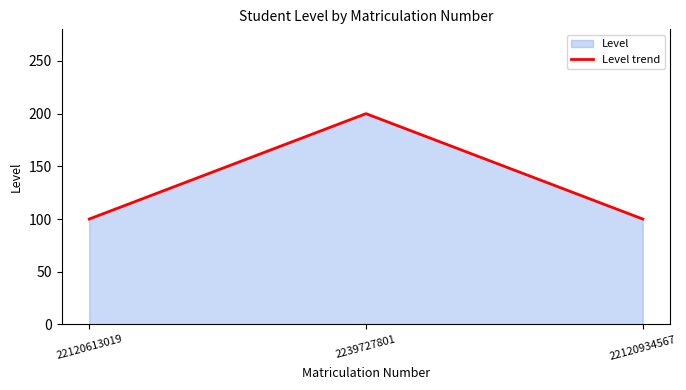

At which category does the chart reach its minimum across all series?

22120613019